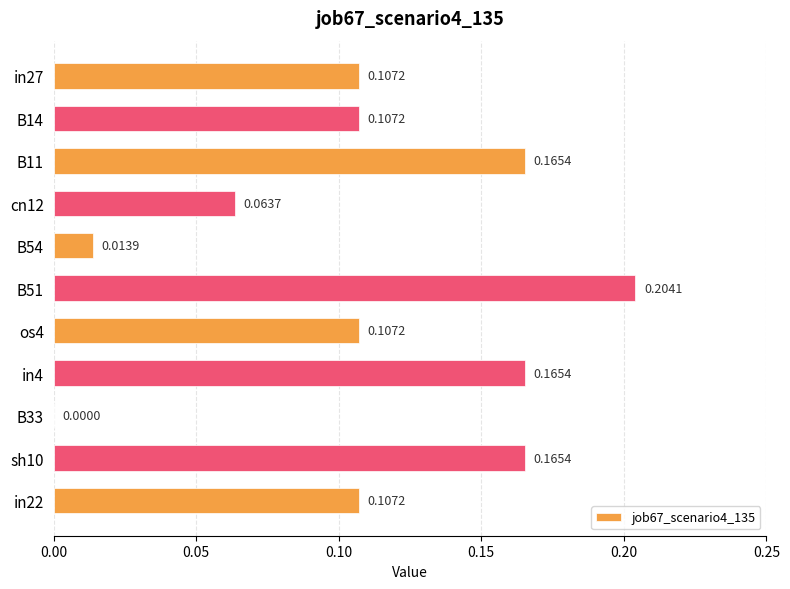

Which has a higher value, in4 or B14?

in4